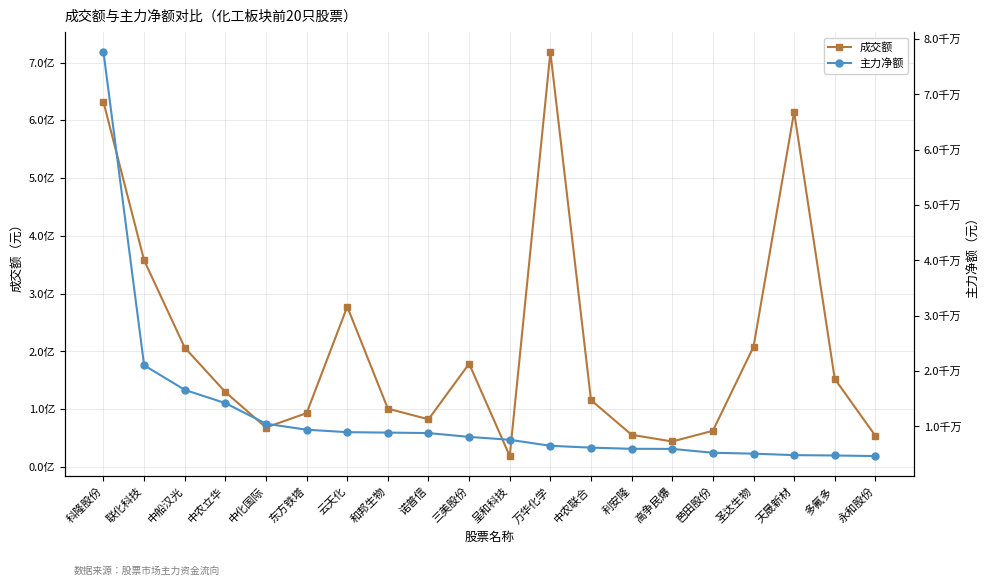

At which label is 成交额 closest to 368373358?

联化科技